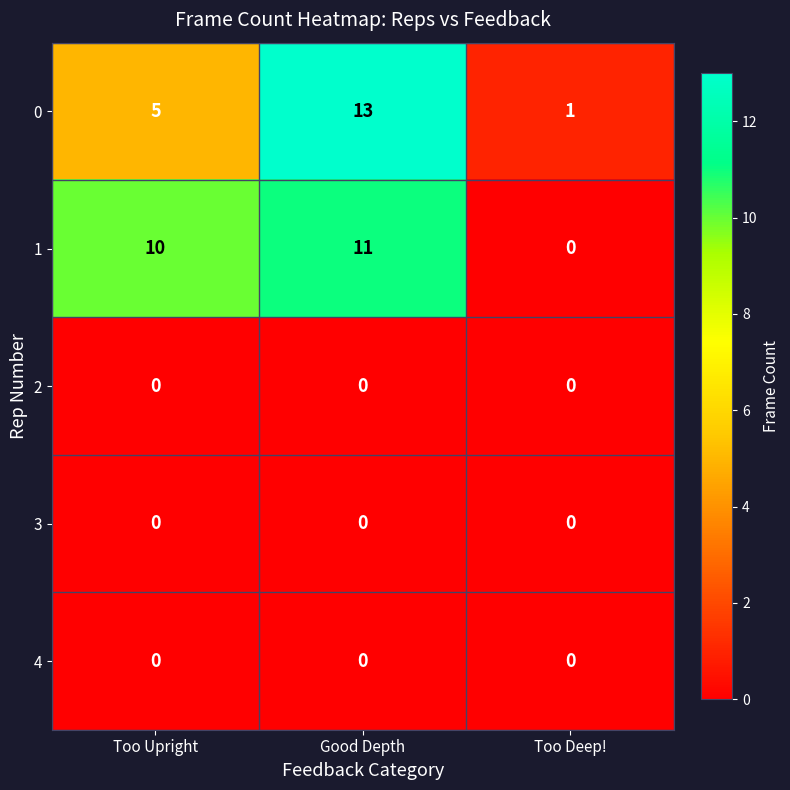

Count the 0 values in the range 1 to 13.

3